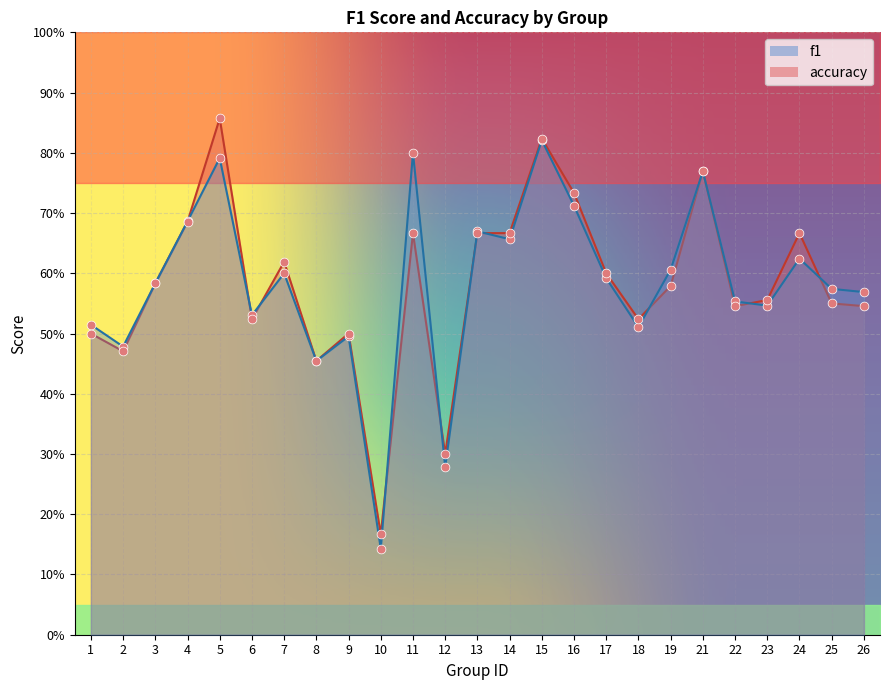

What are all the series names shown in the legend?

f1, accuracy